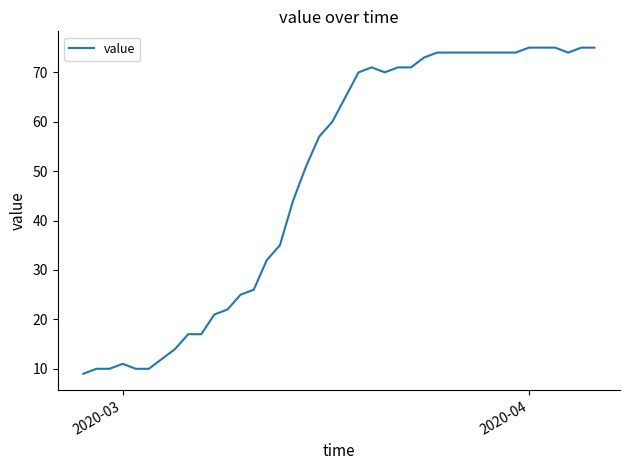

What is the greatest value displayed?

75